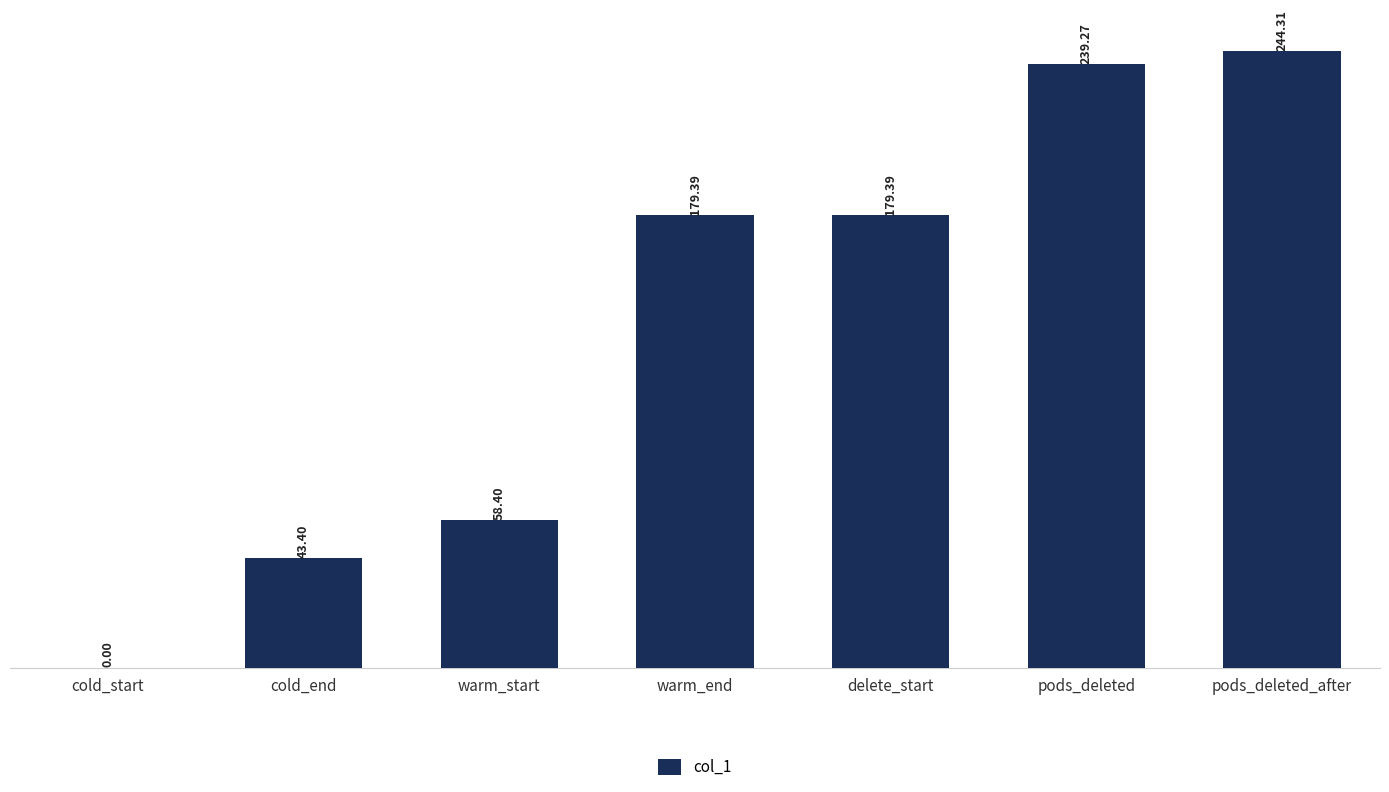

The value at cold_end is 43.4. True or false?

True